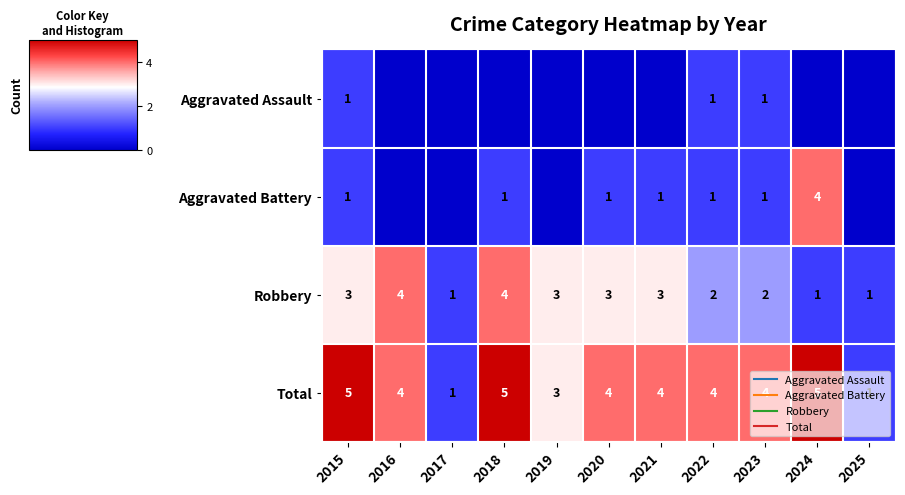

Which series has the largest range (max minus min)?

Aggravated Battery